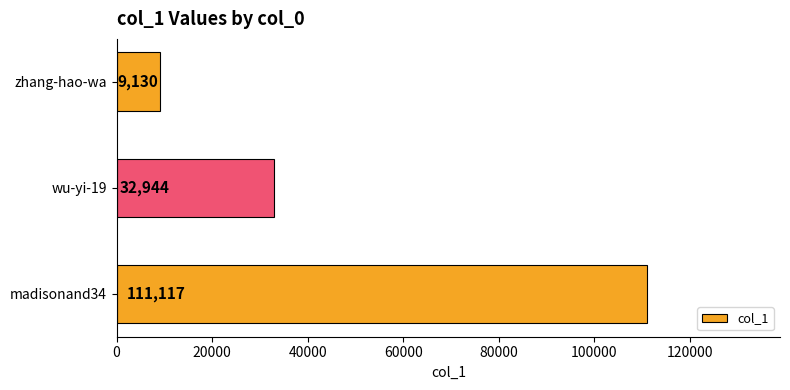

How many values are below 32944?

1